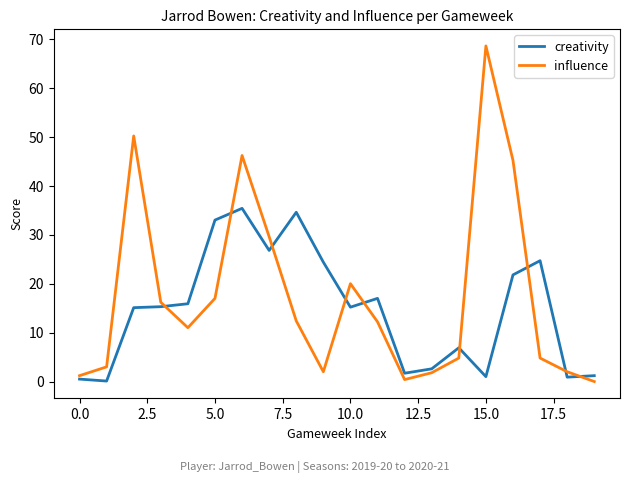

What is the highest value of the creativity series?

35.4